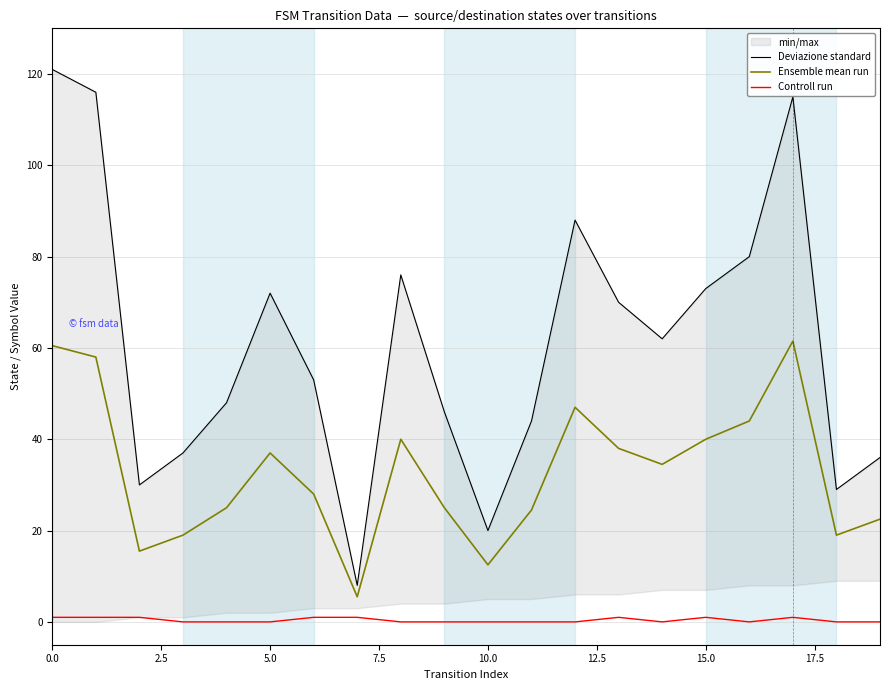

What is the label of the 7th point from the right?

13